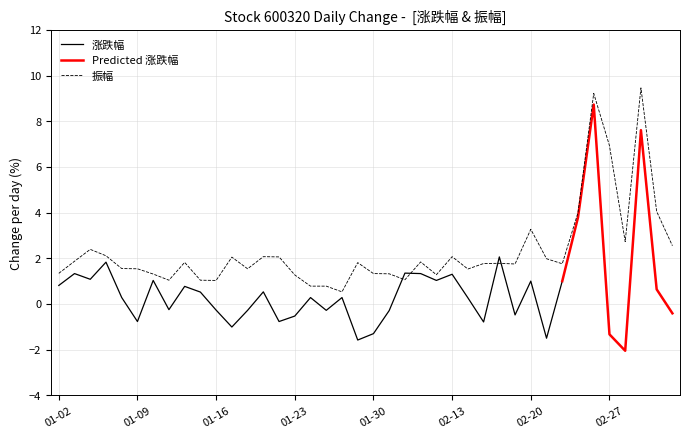

What is the minimum value for 振幅?

0.5